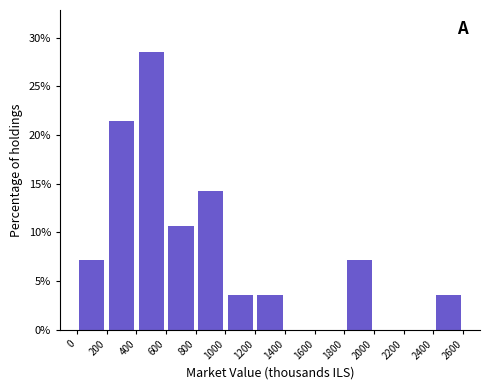

How tall is the bar that spans 1000 to 1200 on the x-axis? The values are not printed on the chart, so give them approximately, as read against the axis.

3.5